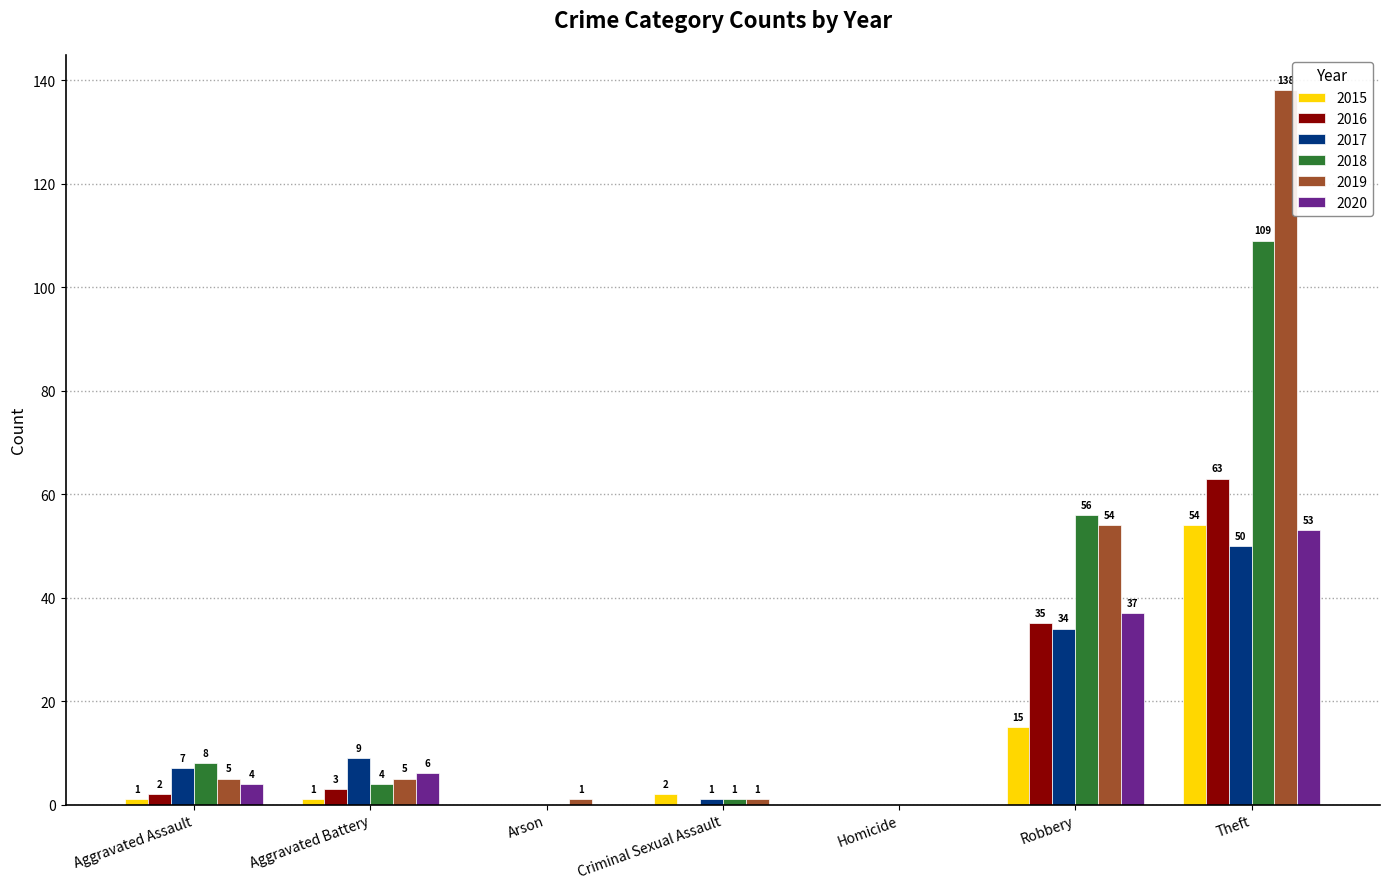

True or false: 2015 has a value of 37 at Arson.

False